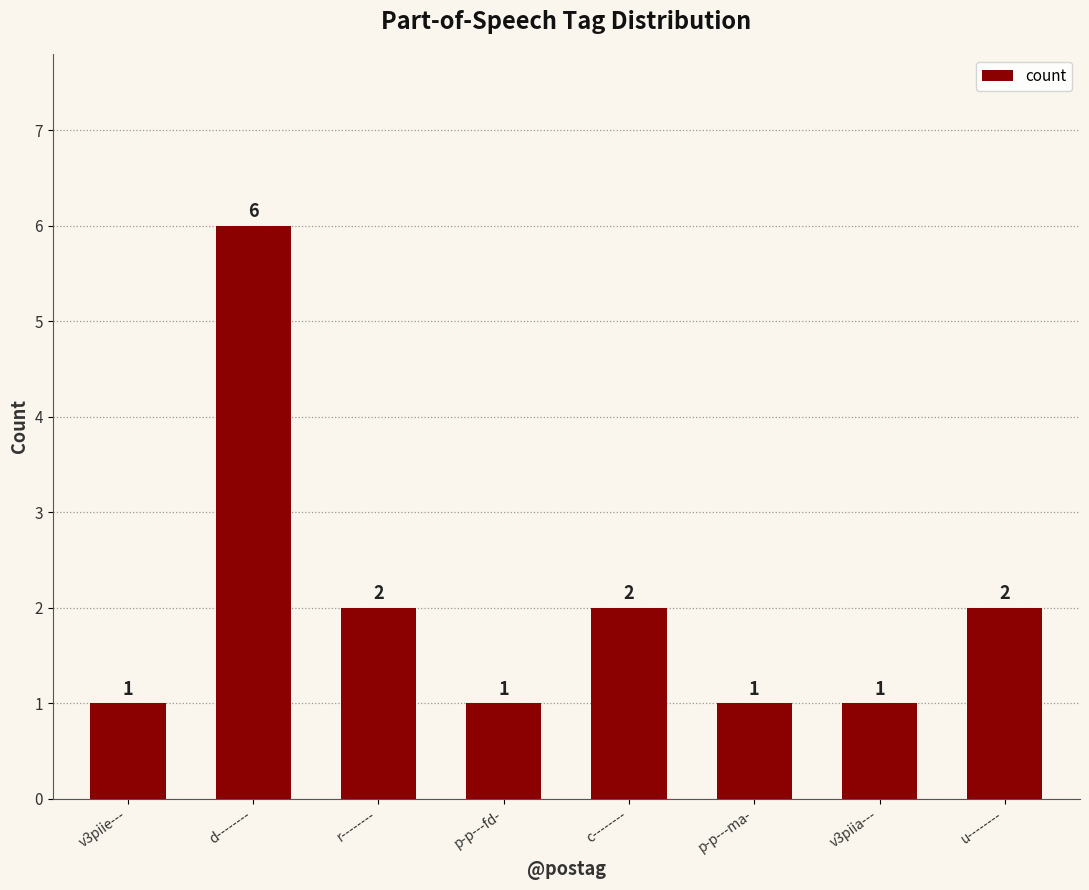

The chart shows a value of 1 at v3piie---. True or false?

True